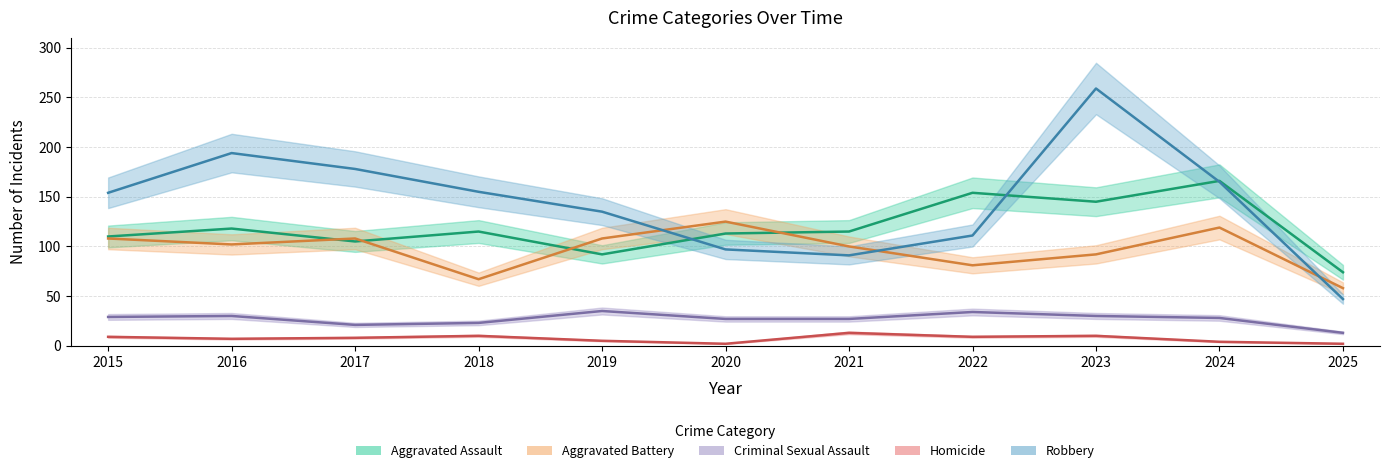

What is the difference between the Aggravated Assault values at 2022 and 2024?

12